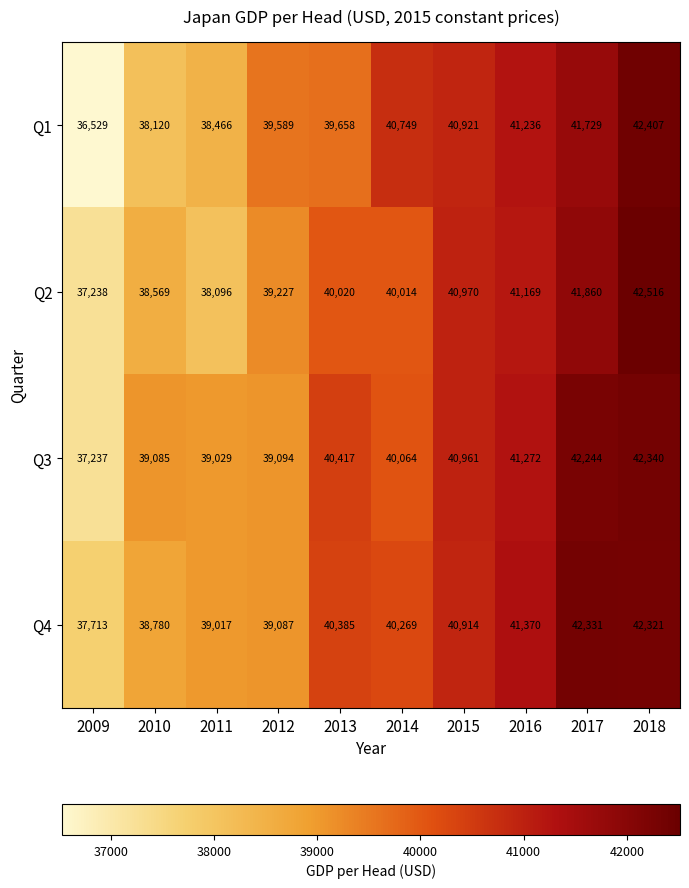

Count the number of categories in the chart.

10